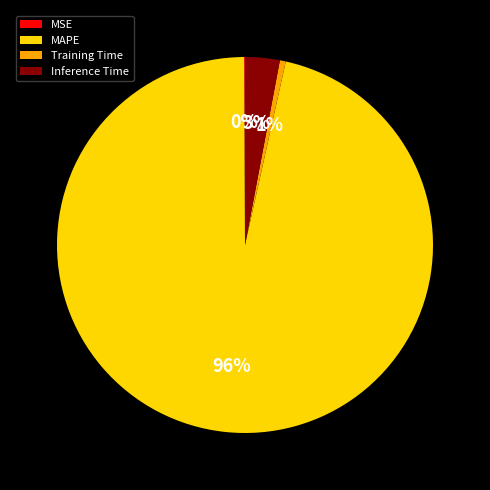

To the nearest percent, what is the average slice percentage?

25%